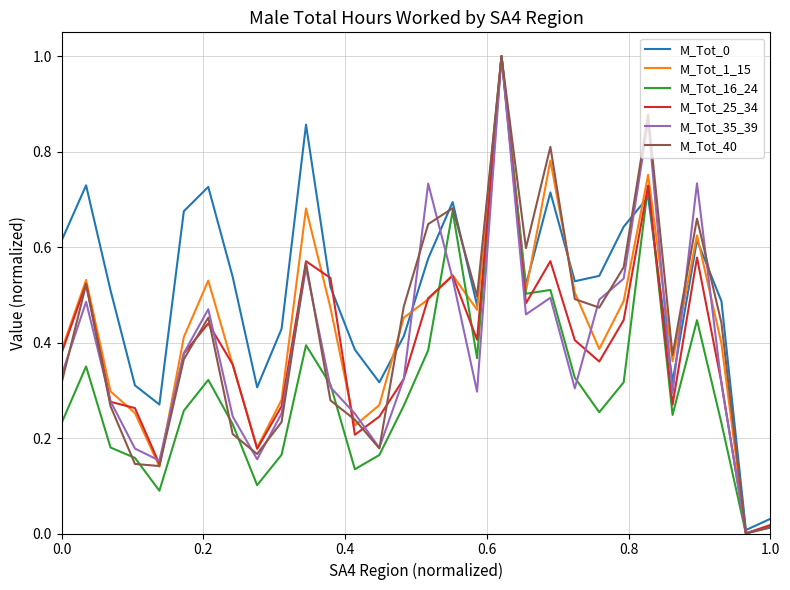

What is the greatest value displayed?

1.0